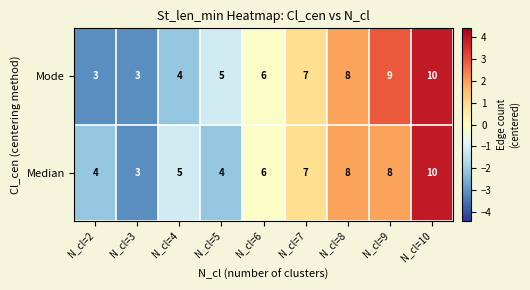

What is the greatest value displayed?

10